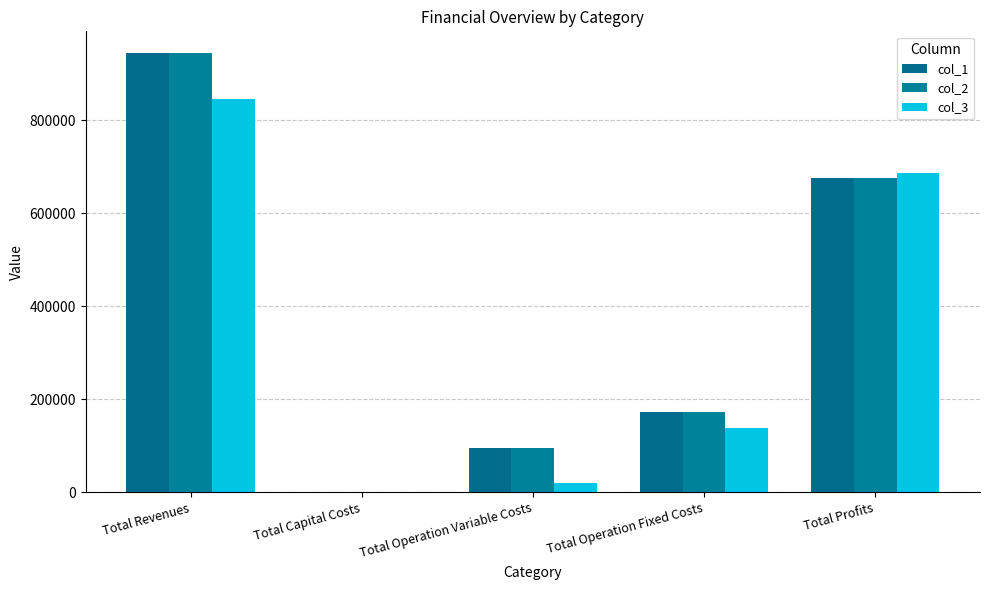

List the series in order of their peak value, lowest first.

col_3, col_1, col_2